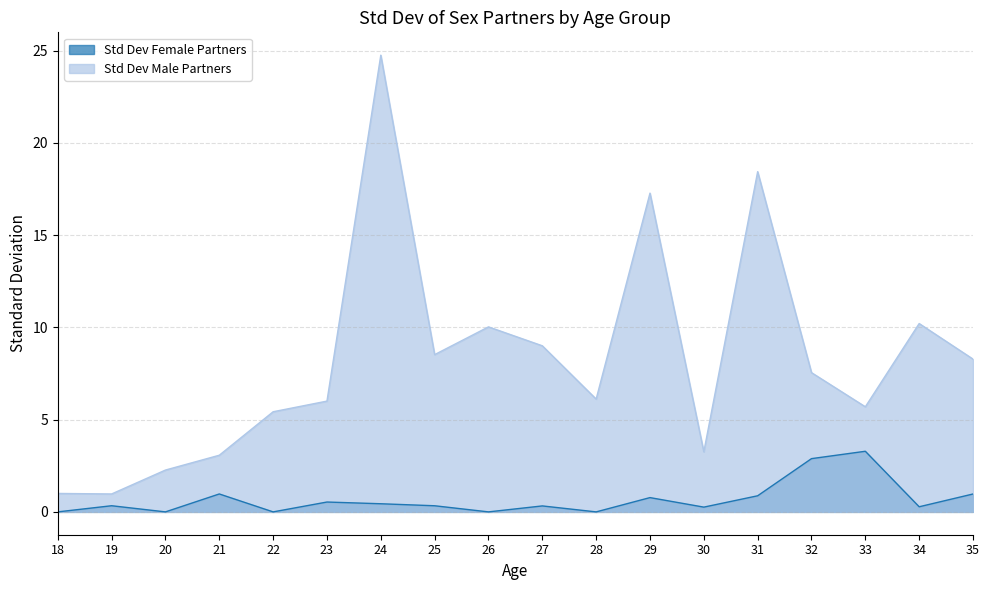

What are all the series names shown in the legend?

Std Dev Female Partners, Std Dev Male Partners